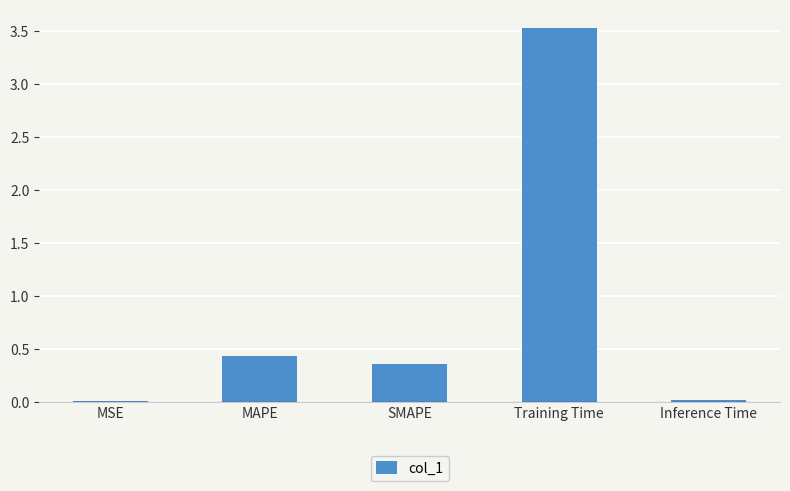

What is the greatest value displayed?

3.5